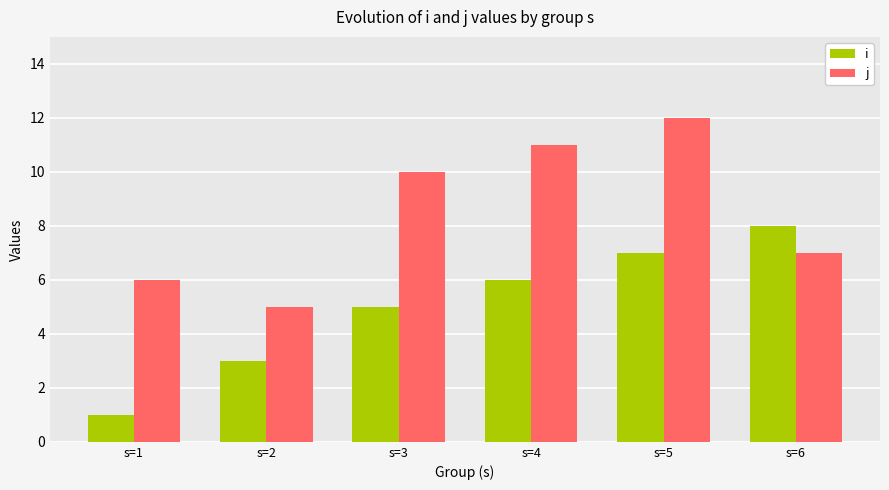

What is the sum of all j values?

51